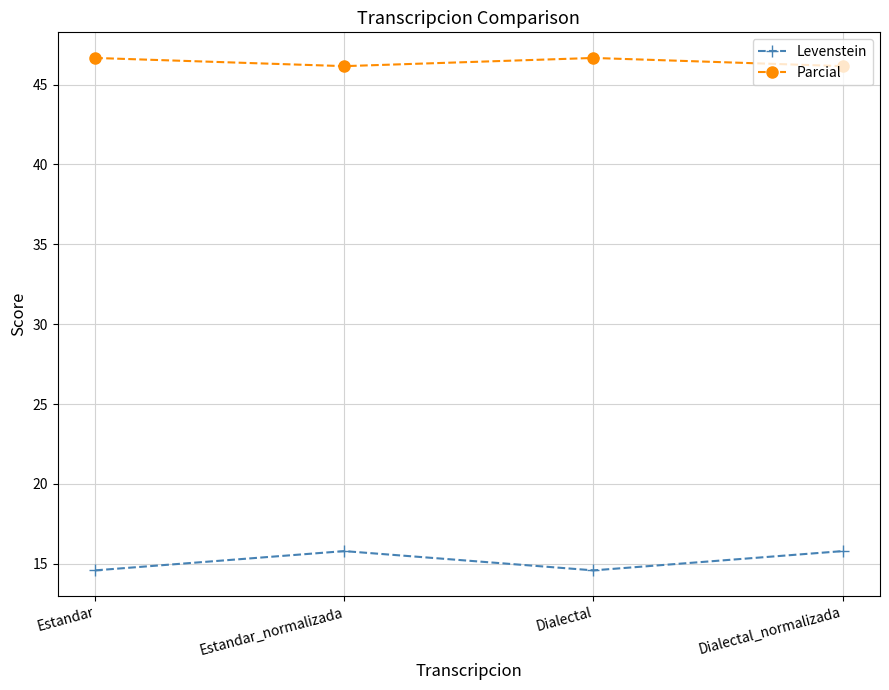

The Levenstein series shows 5.9 at Estandar_normalizada. True or false?

False